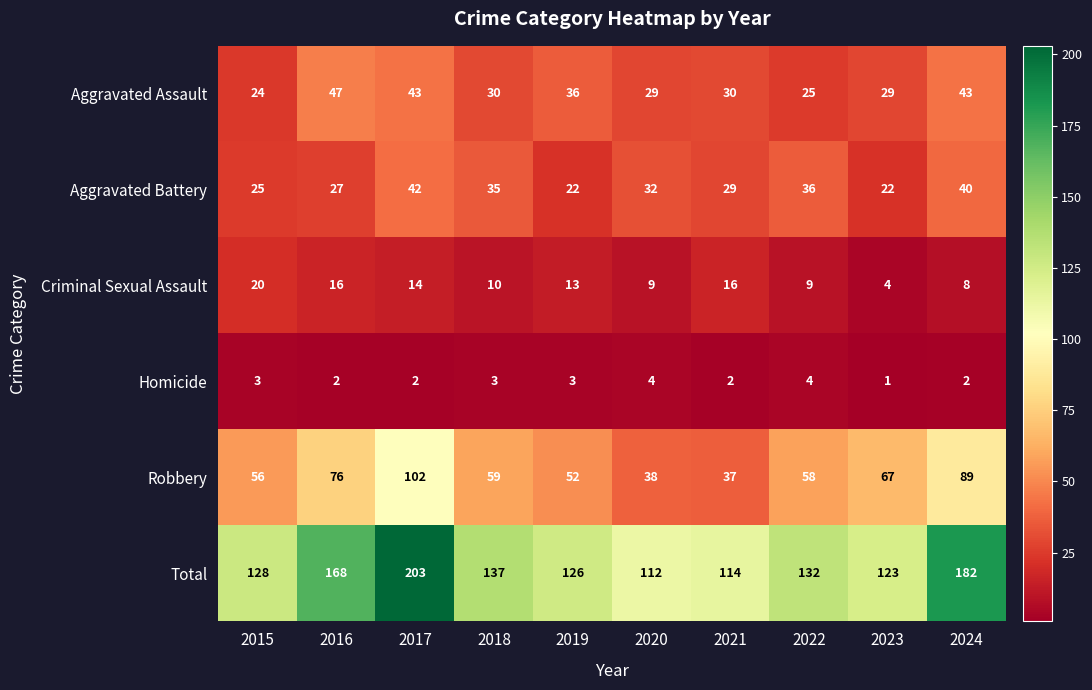

Which series changed the most between 2017 and 2020?

Total